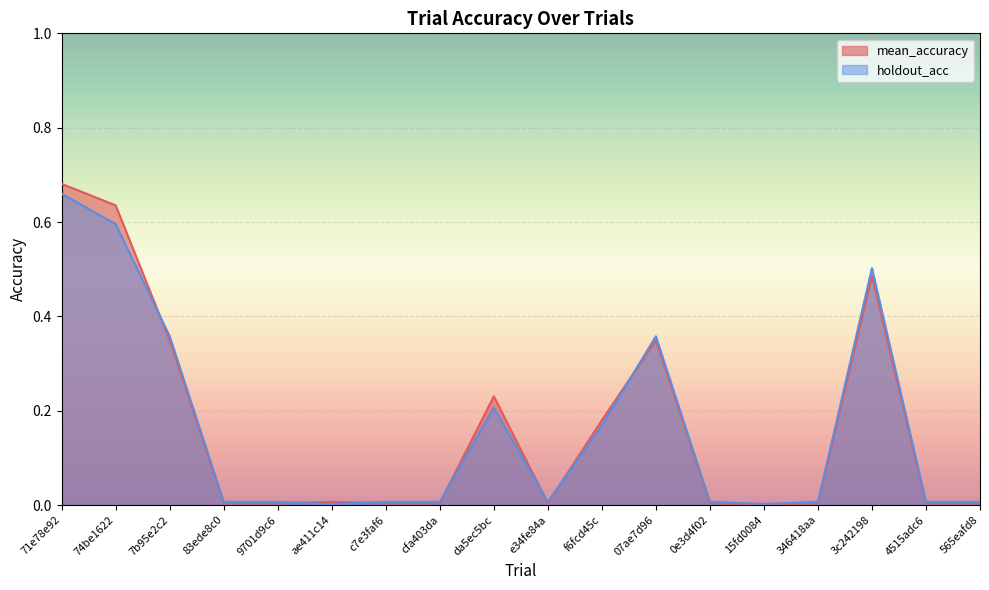

True or false: mean_accuracy and holdout_acc cross at least once.

True